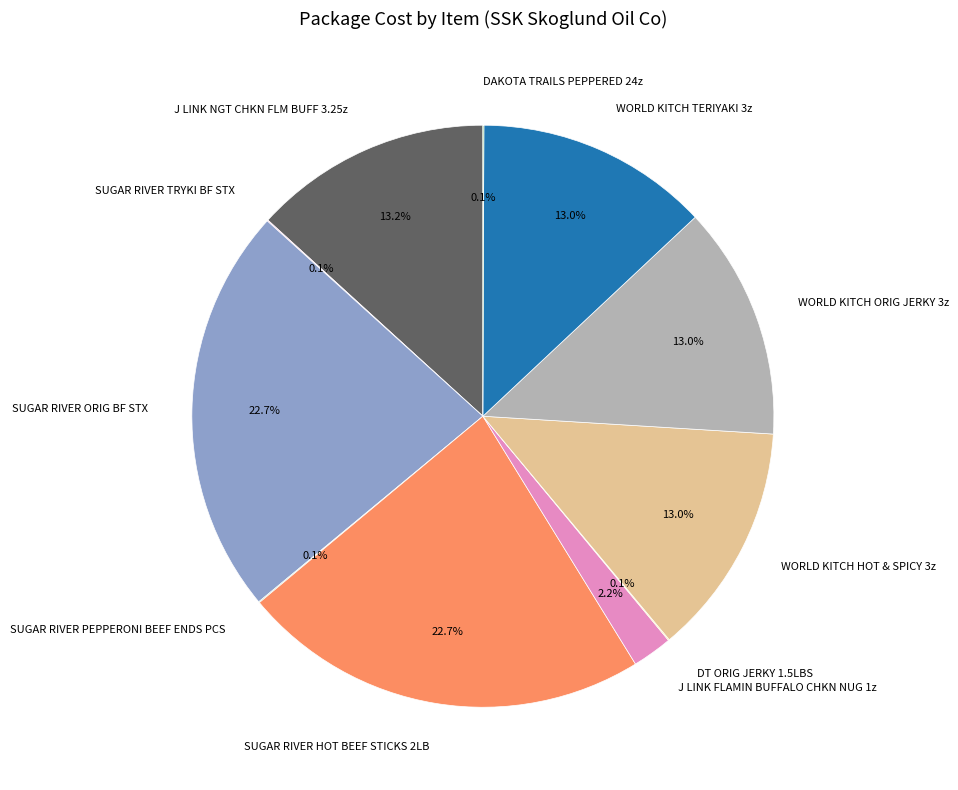

Is it true that SUGAR RIVER ORIG BF STX is 23% of the pie?

True